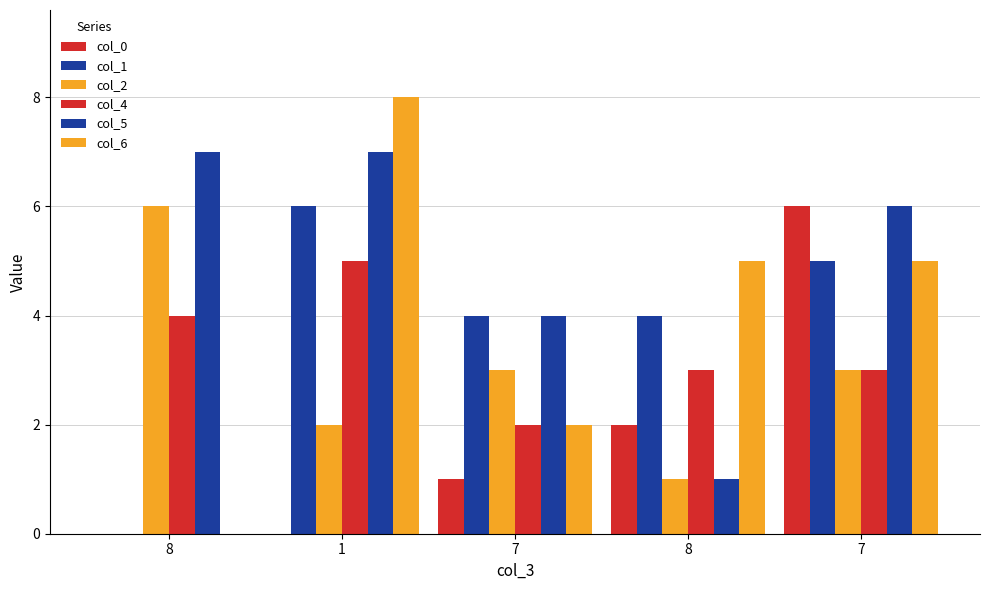

The col_6 series shows 0 at 8. True or false?

True